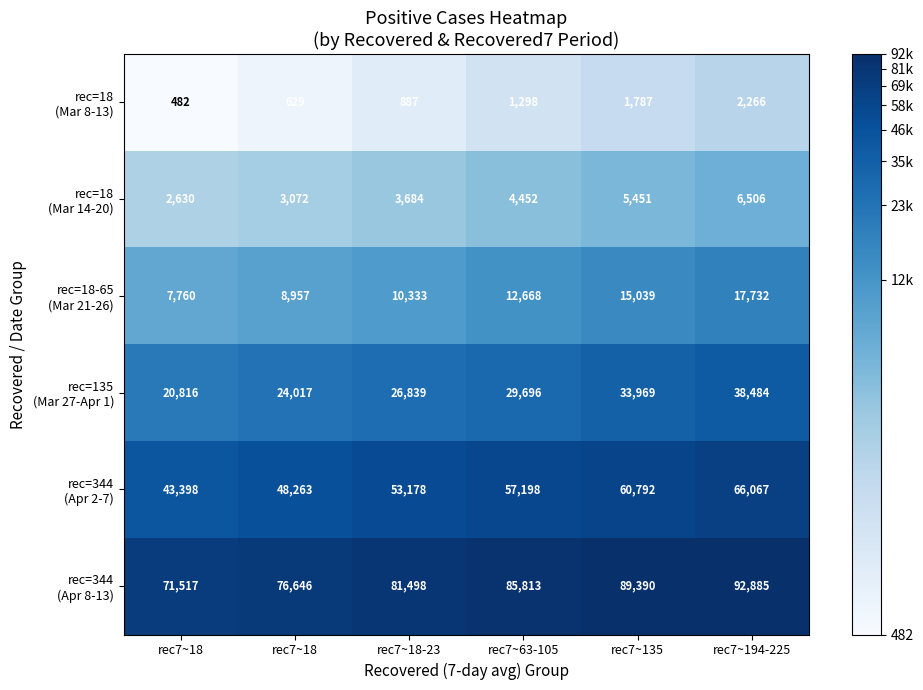

How many distinct data groups are displayed?

6